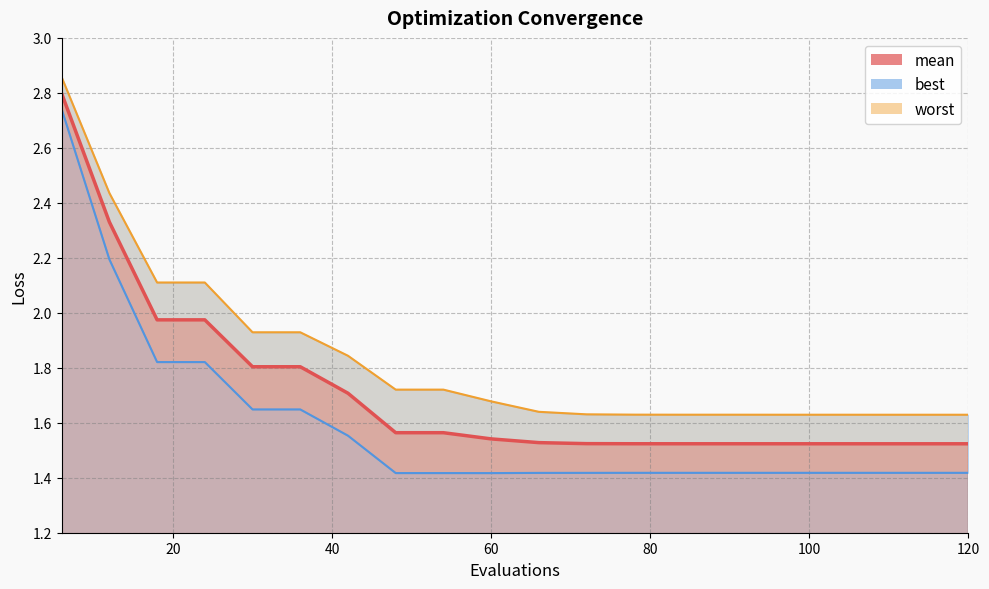

How many data points does each series have?

20